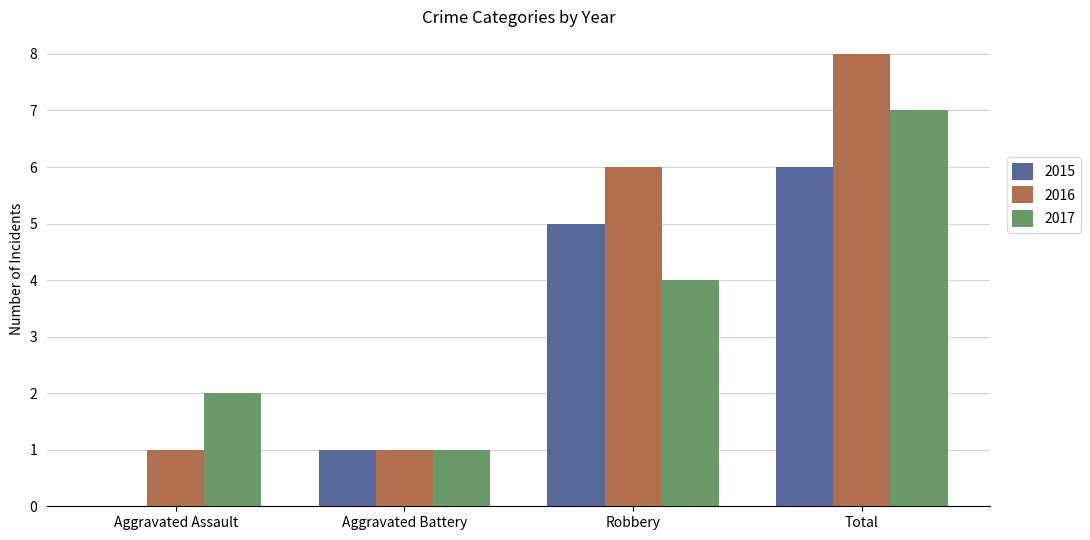

At which category is the sum across all series the highest?

Total